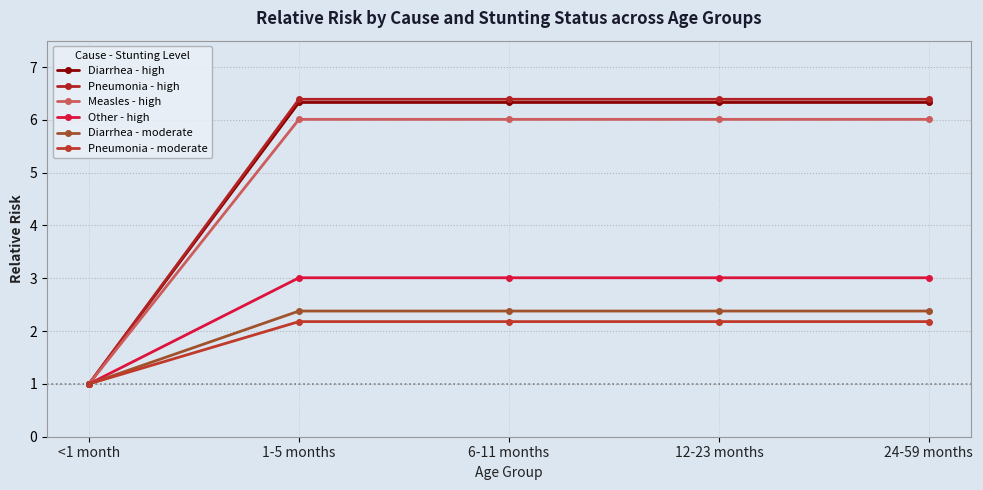

List the series in order of their peak value, highest first.

Pneumonia - high, Diarrhea - high, Measles - high, Other - high, Diarrhea - moderate, Pneumonia - moderate